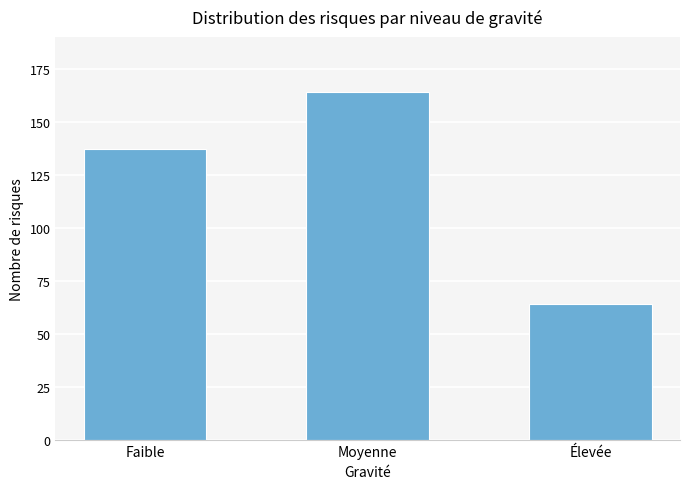

What is the label of the 3rd bar from the left?

Élevée